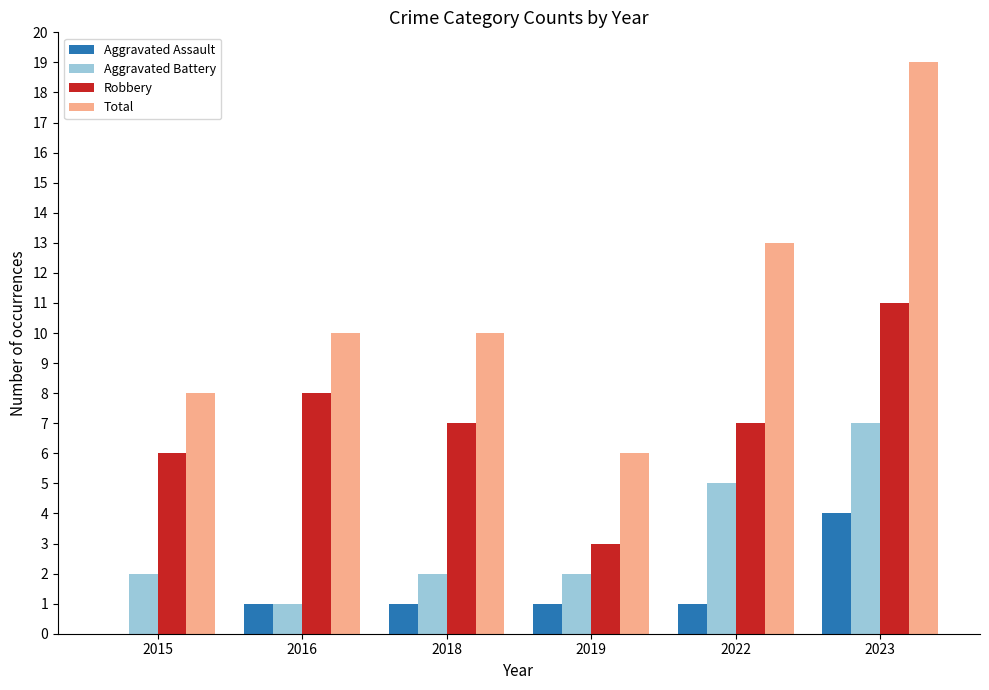

Between 2022 and 2023, which series saw the biggest shift?

Total